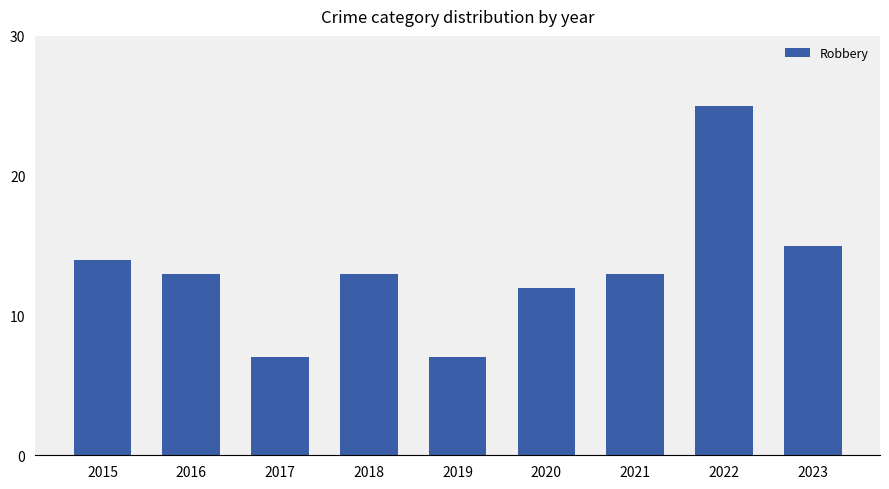

The value at 2015 is 21. True or false?

False